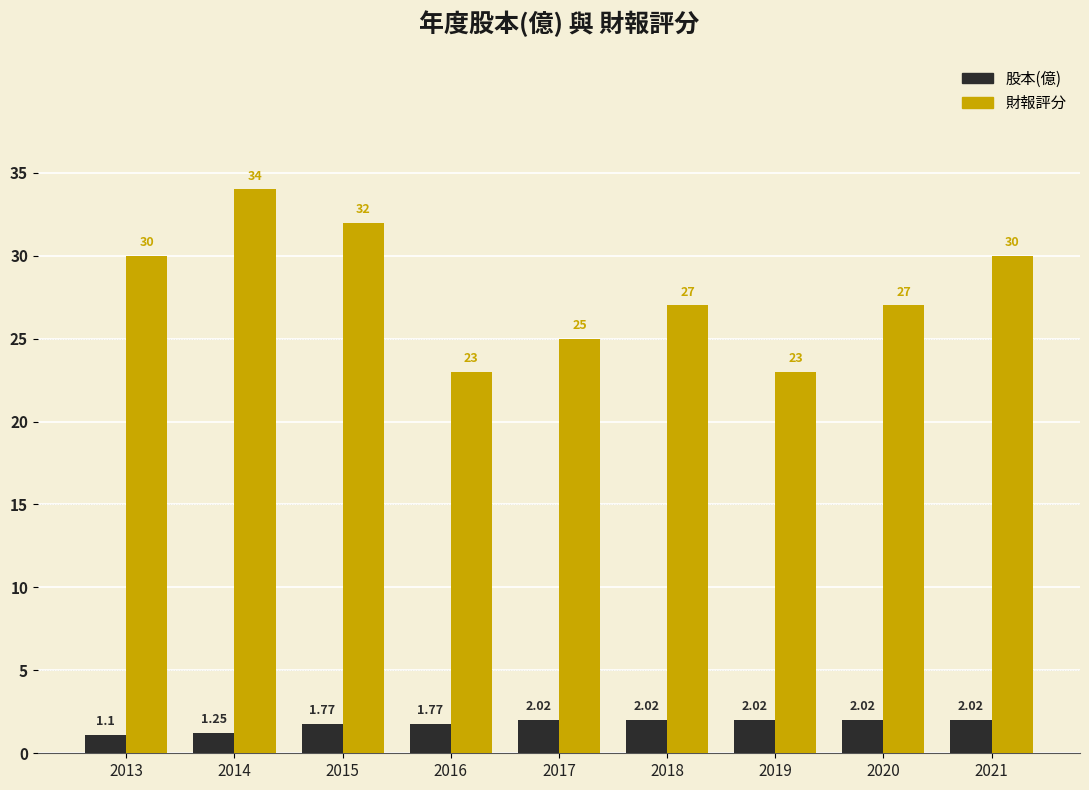

What is the smallest value displayed?

1.1